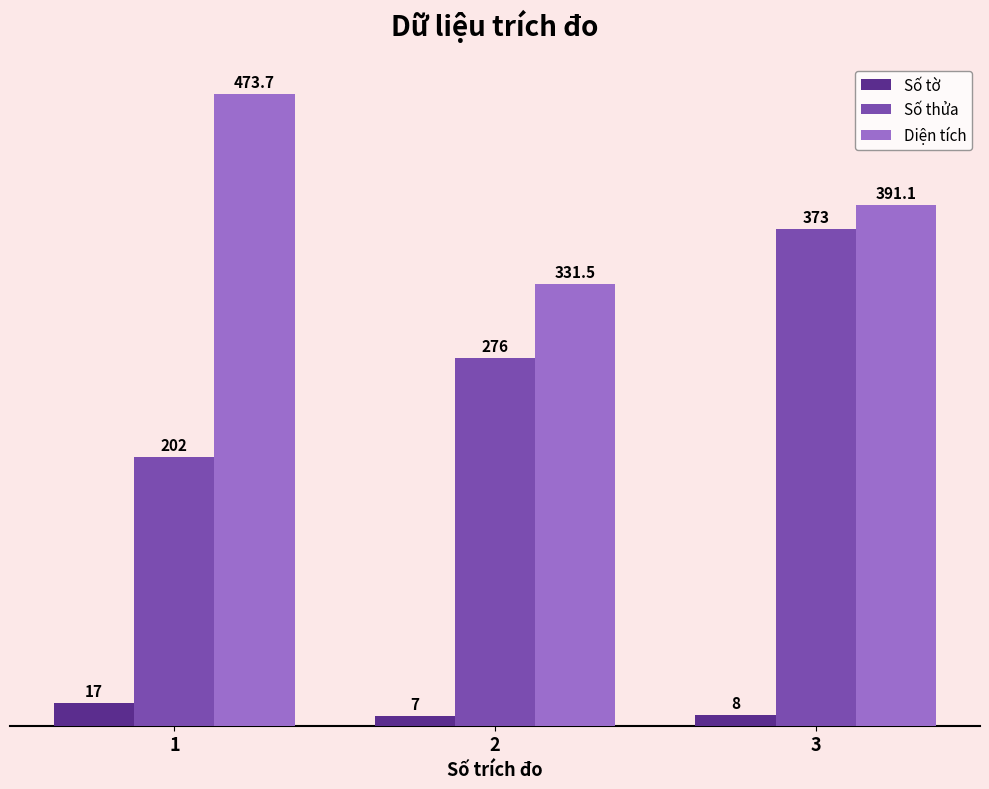

Reading right to left, what are all the values shown in this chart?

Số tờ: 3=8.0	2=7.0	1=17.0
Số thửa: 3=373.0	2=276.0	1=202.0
Diện tích: 3=391.1	2=331.5	1=473.7